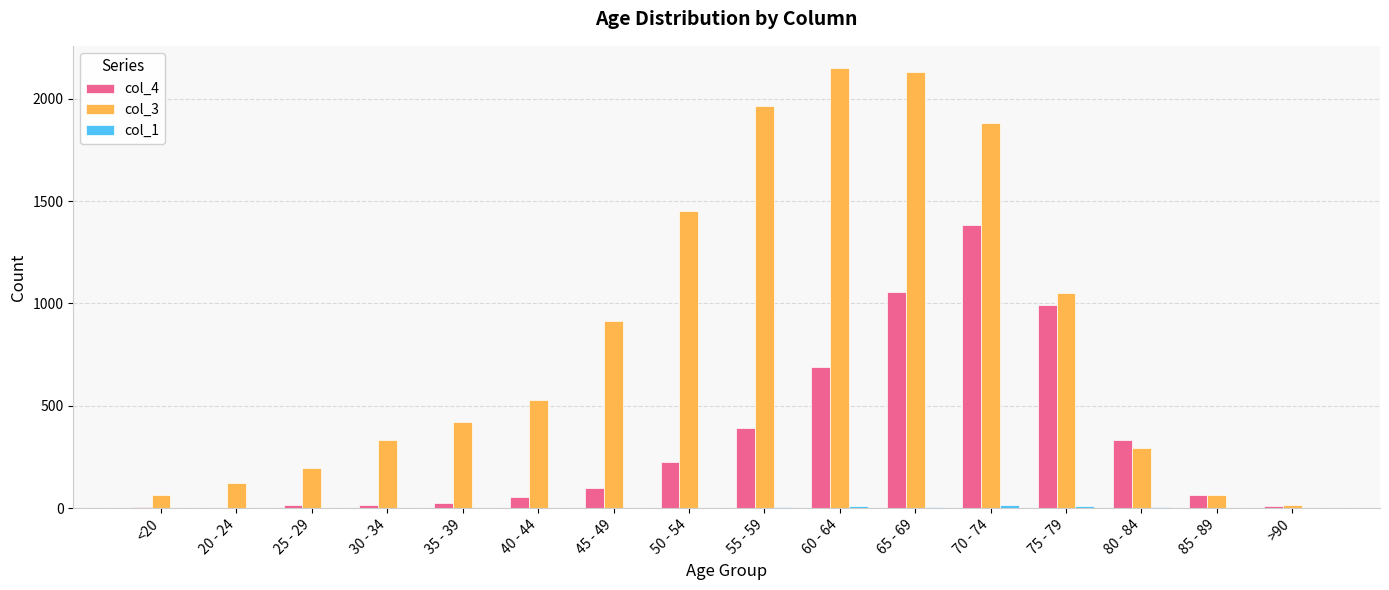

What is the maximum value for col_3?

2151